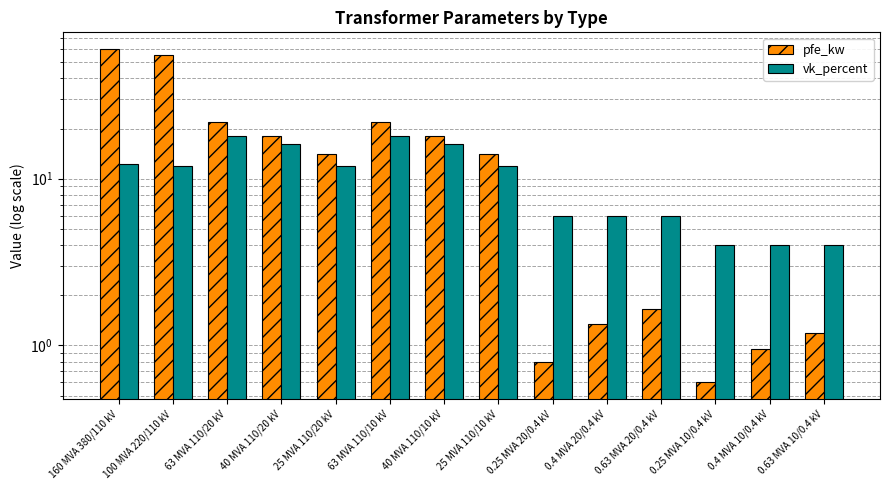

What is the total value across all series at 0.4 MVA 20/0.4 kV?

7.3